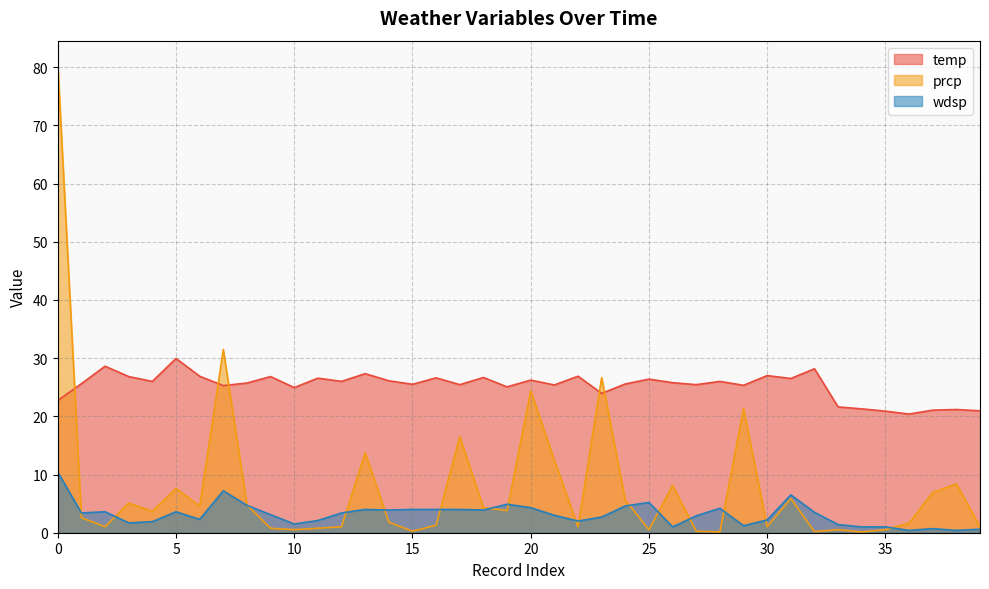

Which label corresponds to the smallest value in the chart?

28